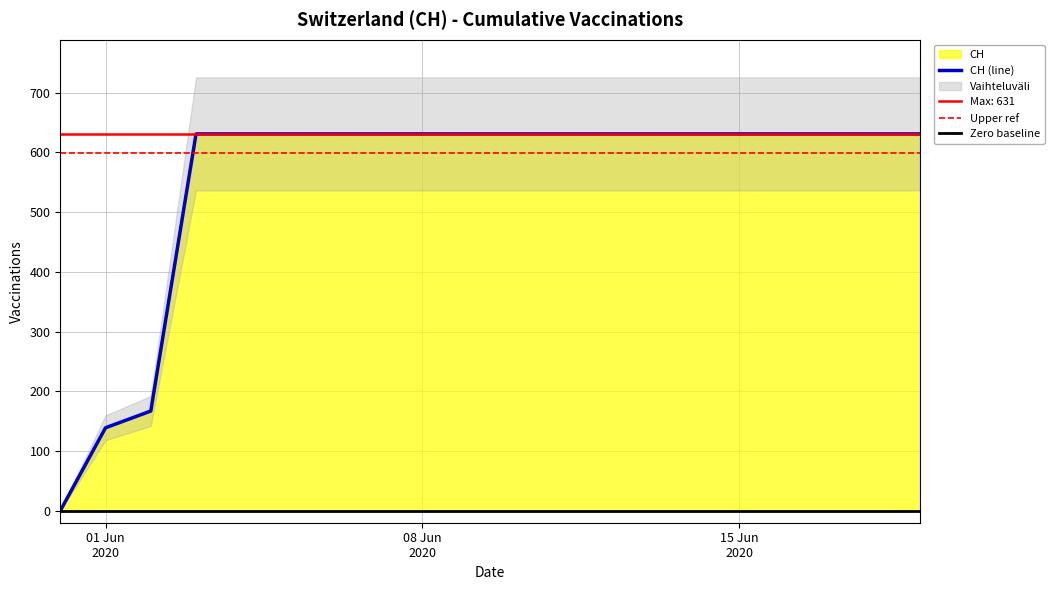

Reading right to left, what are all the values shown in this chart?

631	631	631	631	631	631	631	631	631	631	631	631	631	631	631	631	631	167	139	0